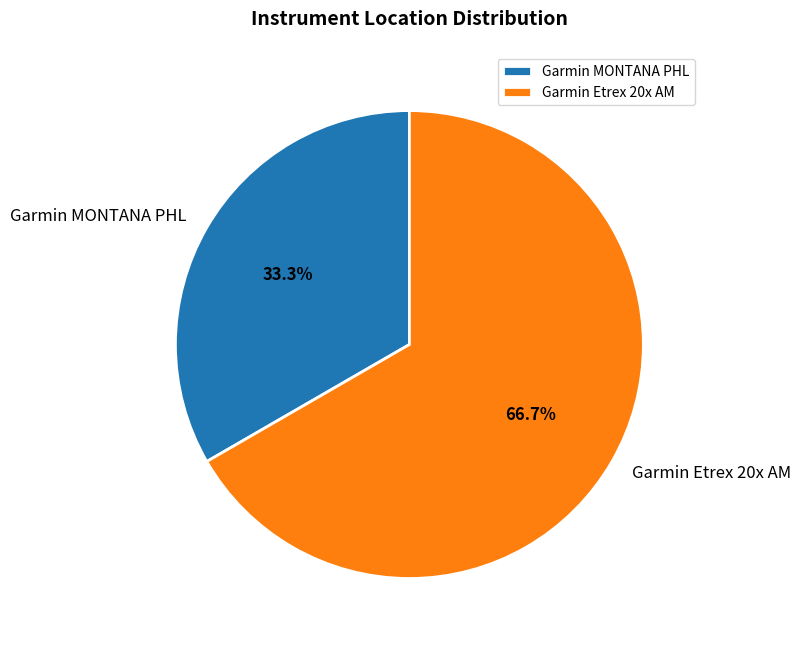

Is there a majority slice in this chart?

Yes